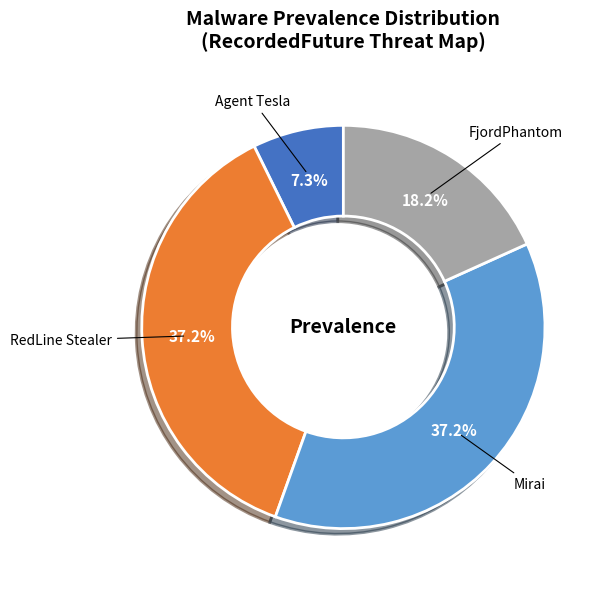

Does any single category account for the majority?

No